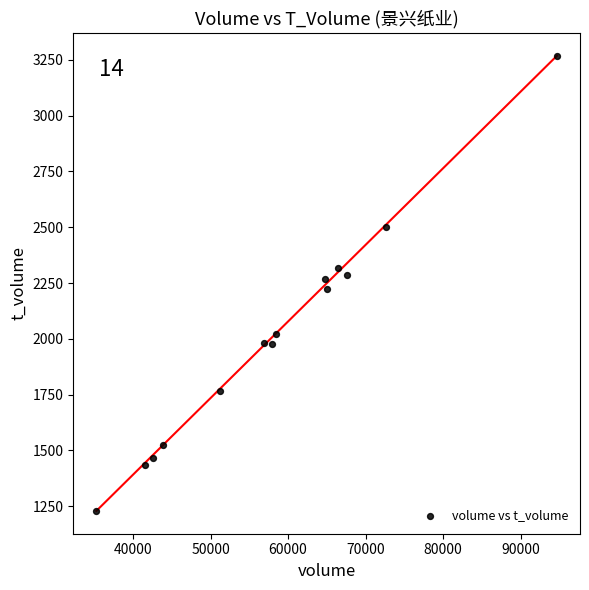

What is the range of X values (max minus min)?

59402